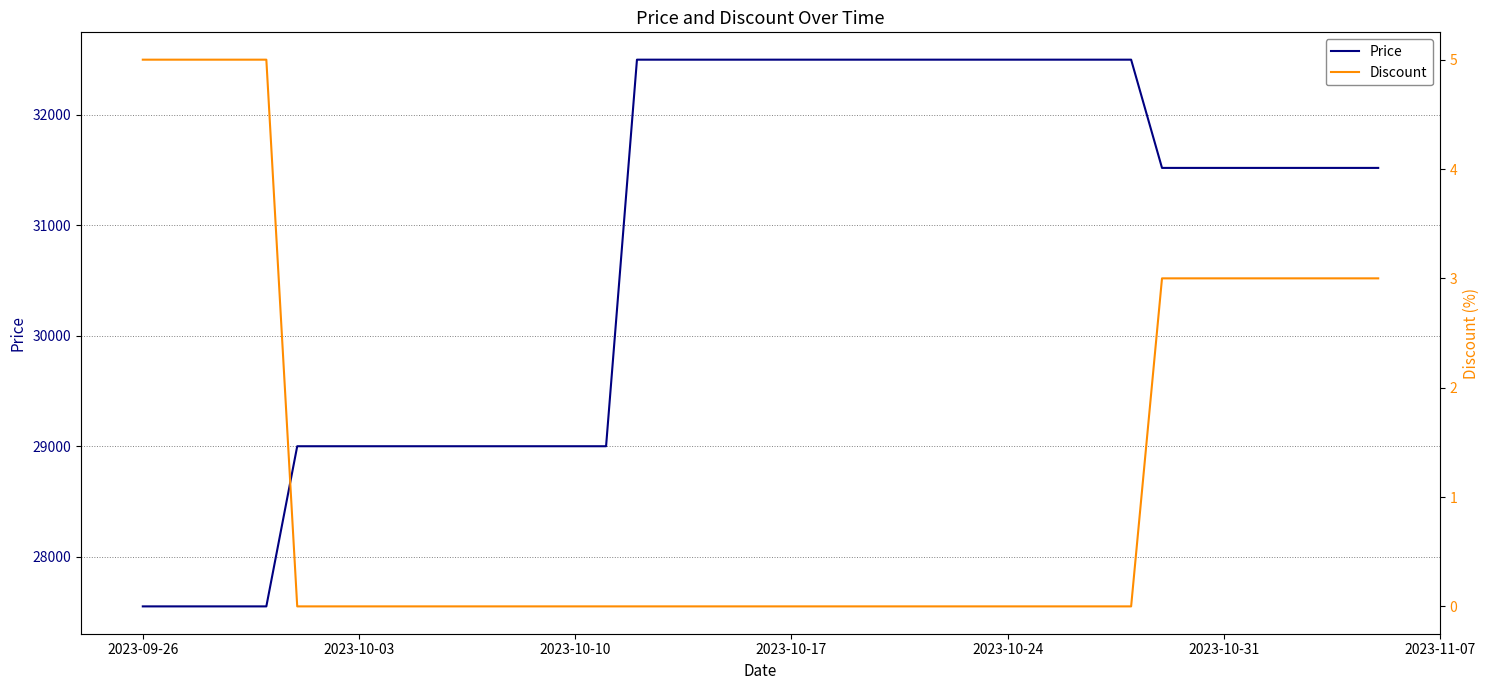

Does the chart display data point markers on the line(s)?

No